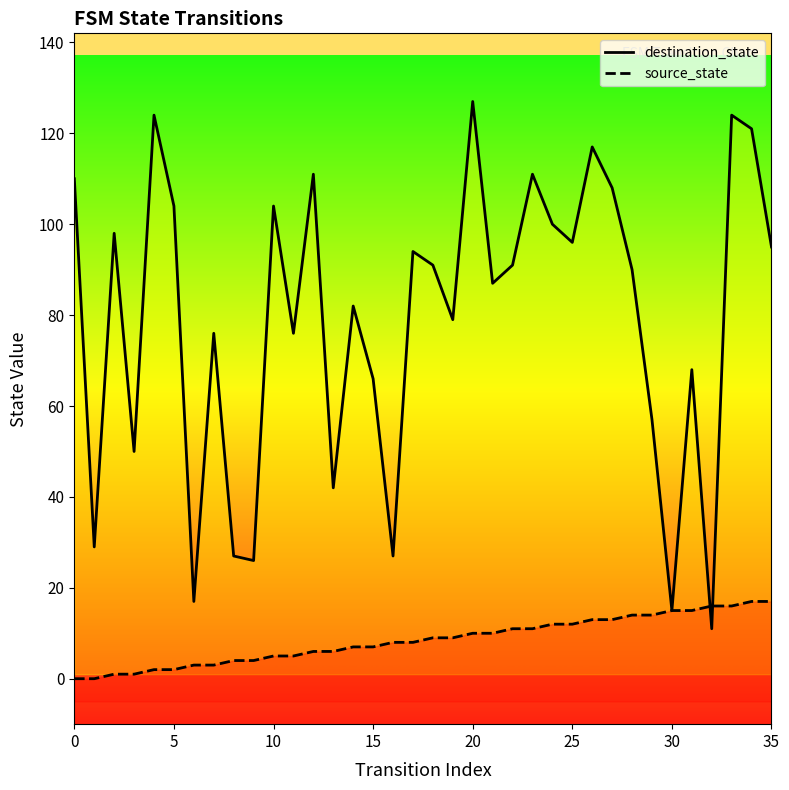

At 28, list the series in order from largest to smallest.

destination_state, source_state